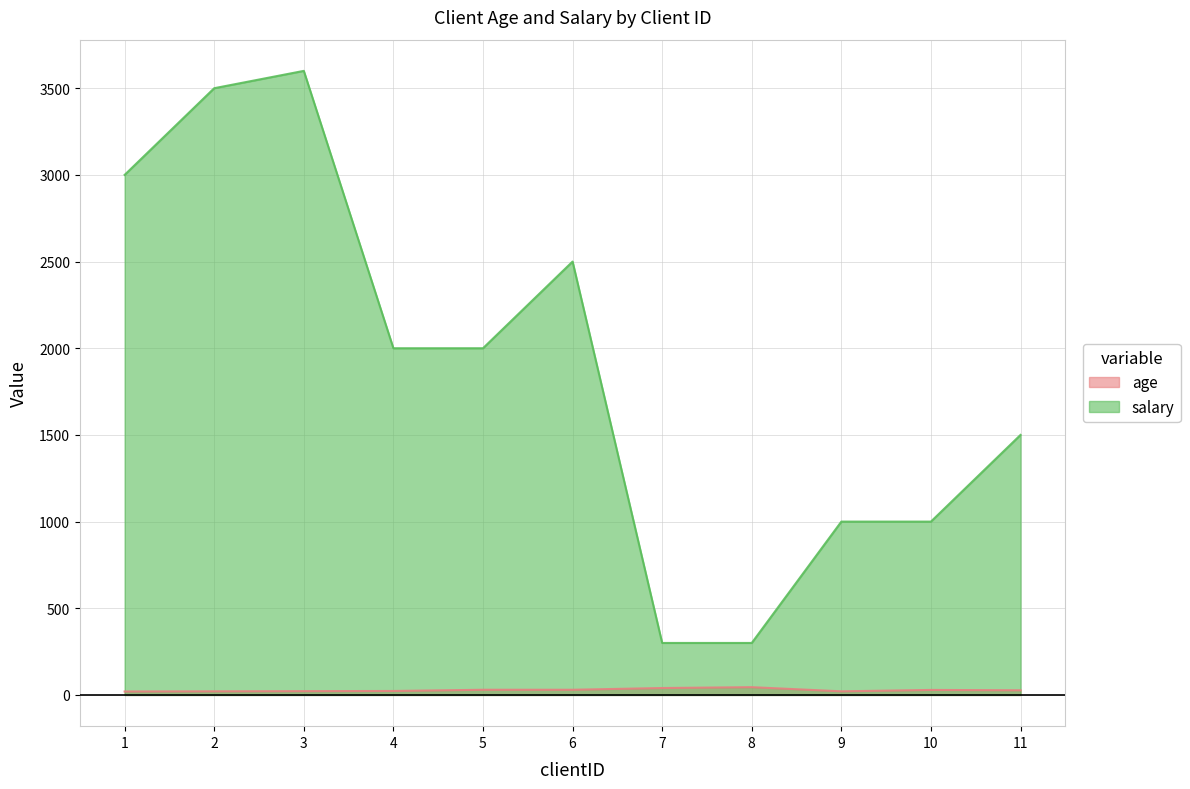

Reading right to left, list all the values displayed in this chart.

age: 11=27	10=29	9=21	8=45	7=40	6=30	5=30	4=23	3=22	2=21	1=20
salary: 11=1500	10=1000	9=1000	8=300	7=300	6=2500	5=2000	4=2000	3=3600	2=3500	1=3000